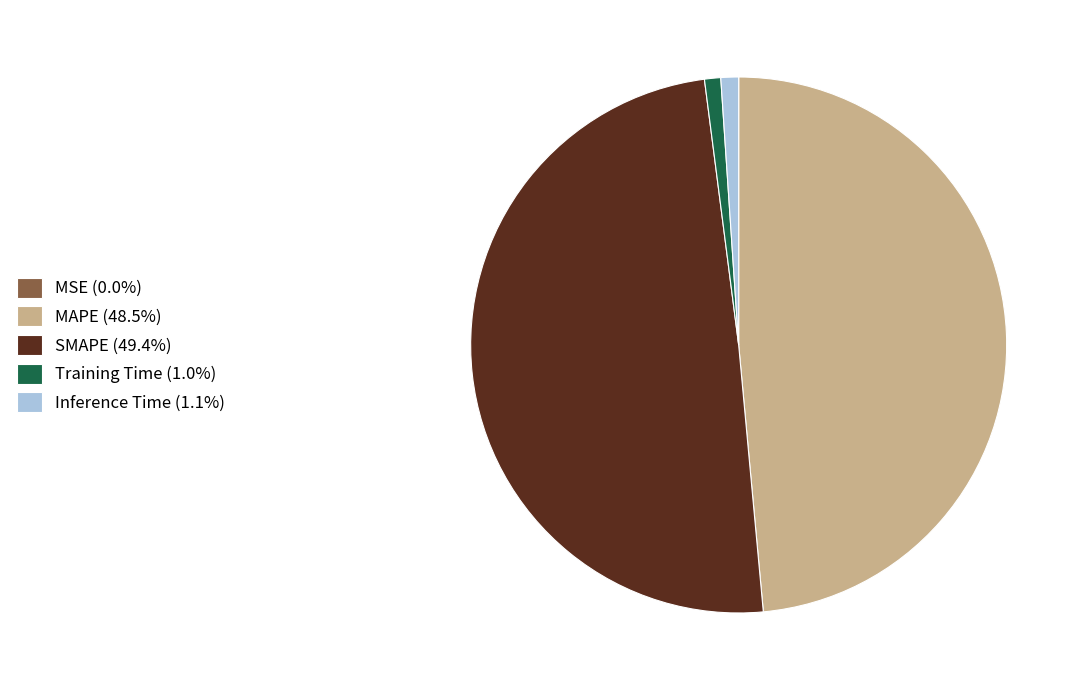

Is there a majority slice in this chart?

No